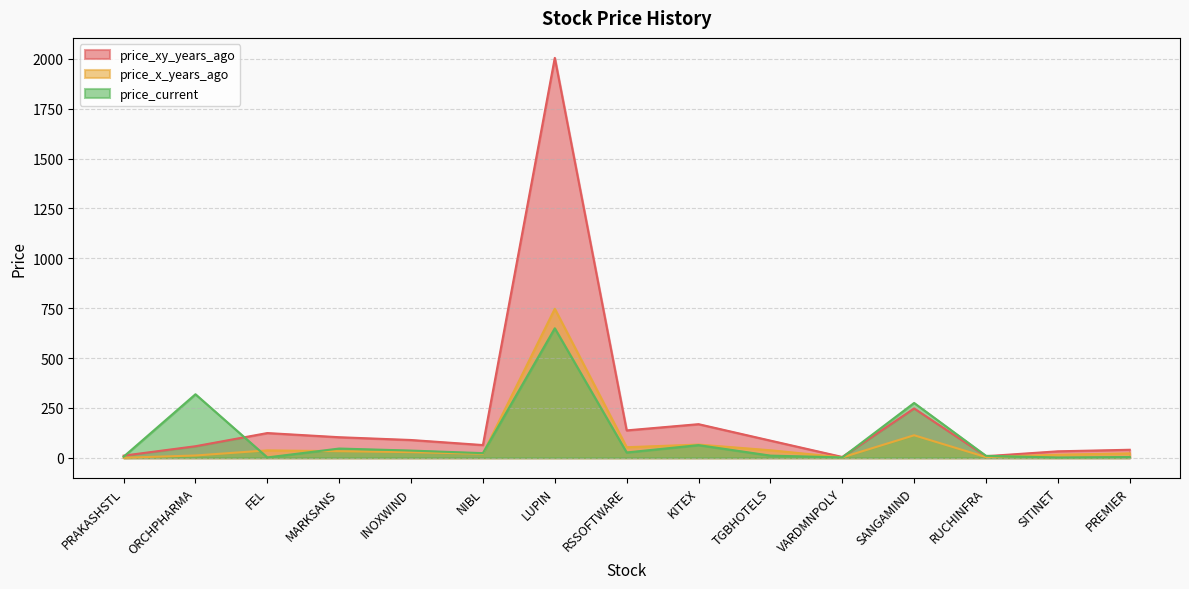

Does the chart display data point markers on the line(s)?

No